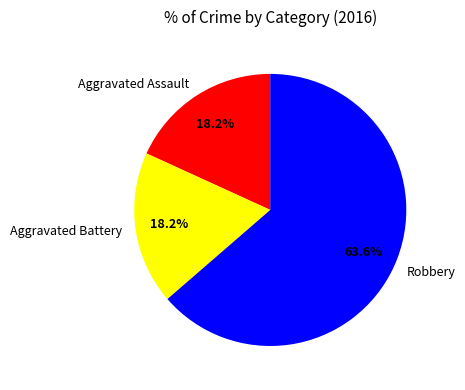

What percentage do Robbery and Aggravated Assault together represent?

81.8%